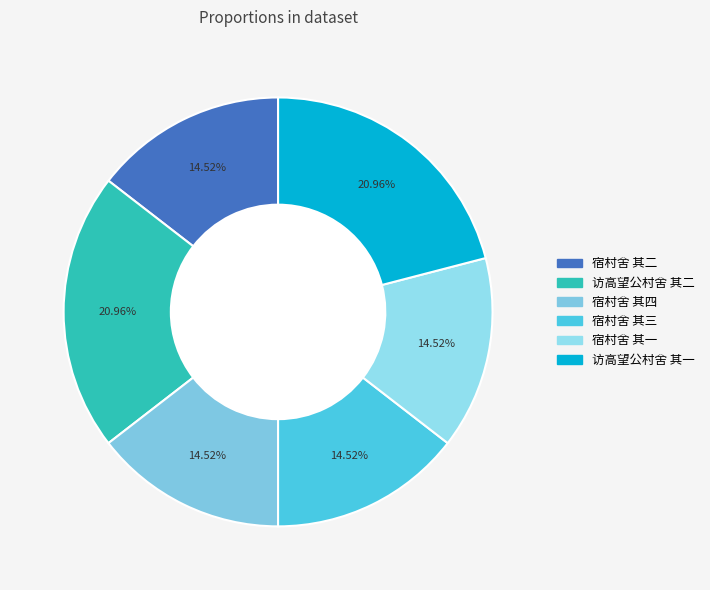

Which category has the biggest portion of the pie?

访高望公村舍 其二